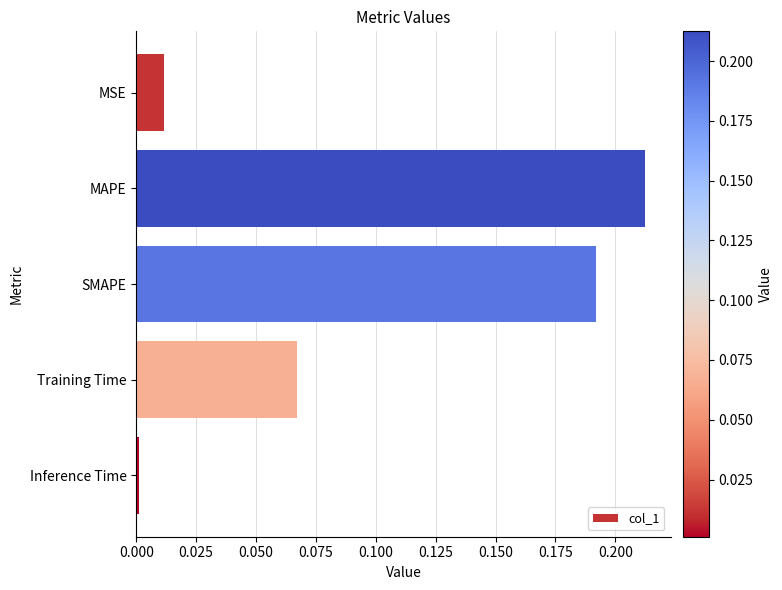

Where is the data nearest to the value 0?

Inference Time